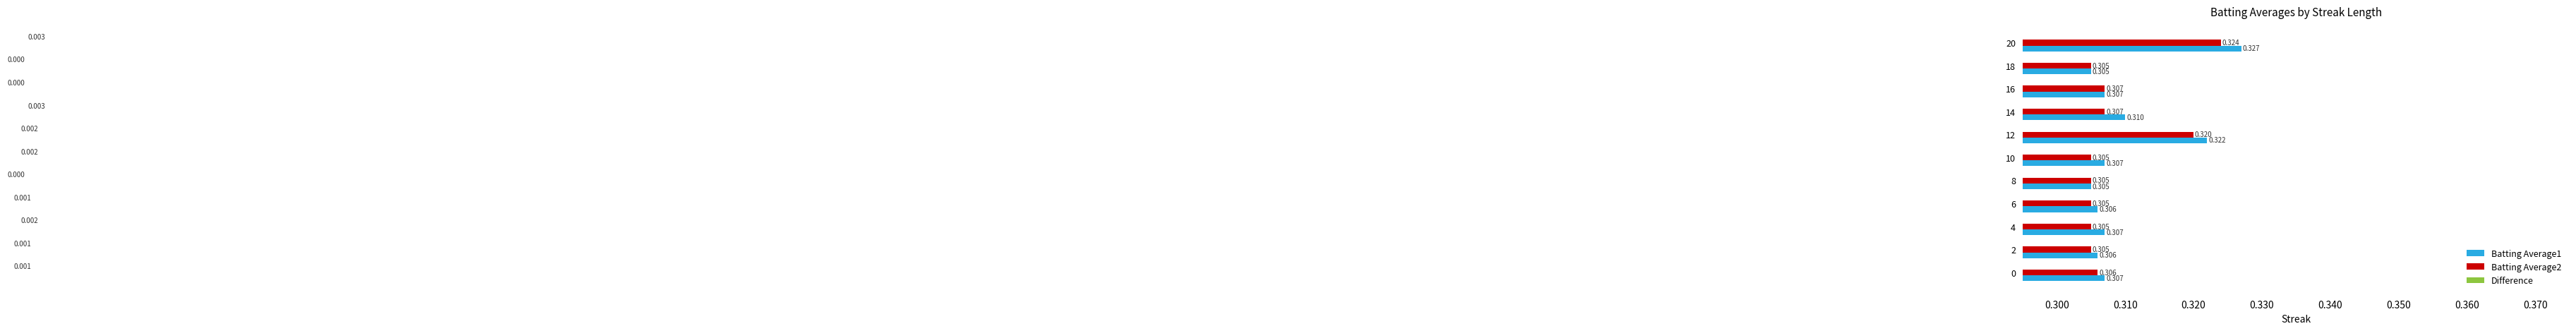

Which series has the widest spread of values?

Batting Average1